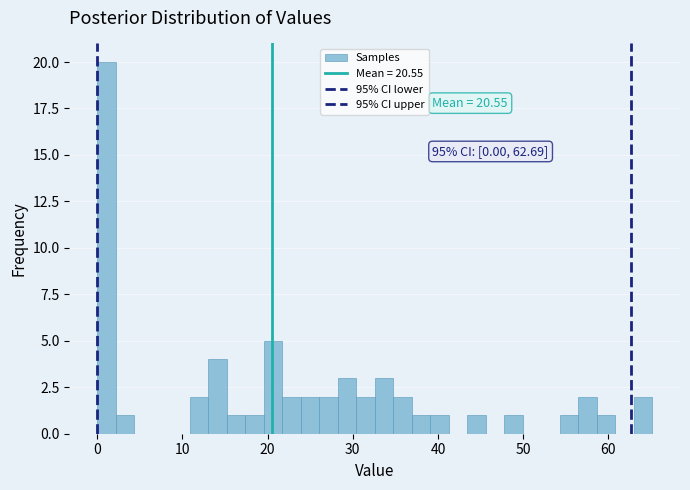

Around what value on the x-axis is the tallest bar? Give the approximate position of its centre, as read against the axis.

1